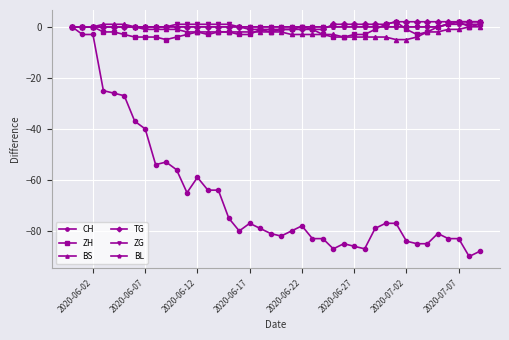

Which series has the largest range (max minus min)?

CH